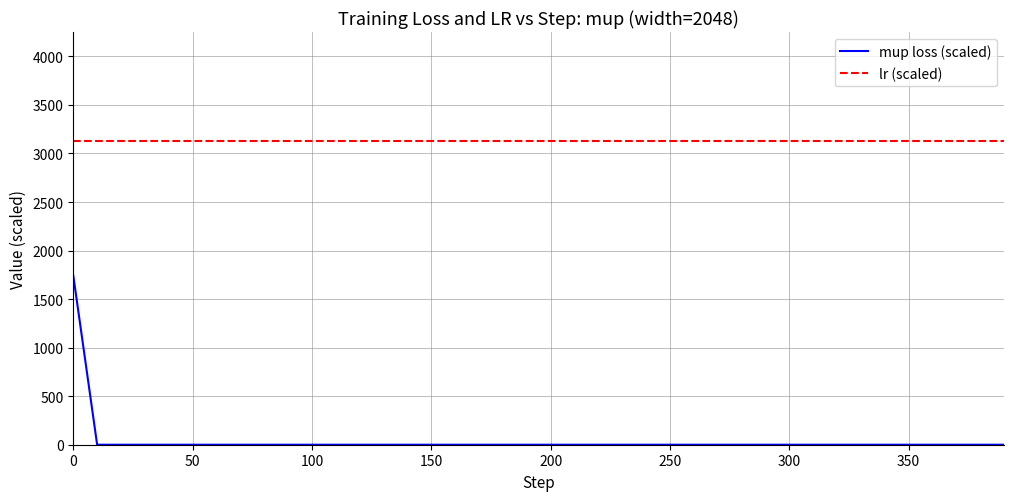

List the series in order of their peak value, lowest first.

mup loss (scaled), lr (scaled)